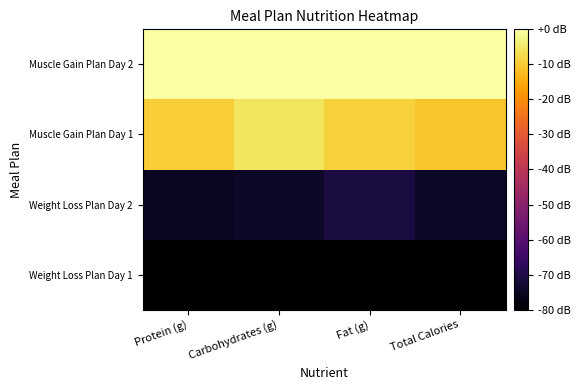

Which series has the largest range (max minus min)?

Muscle Gain Plan Day 1